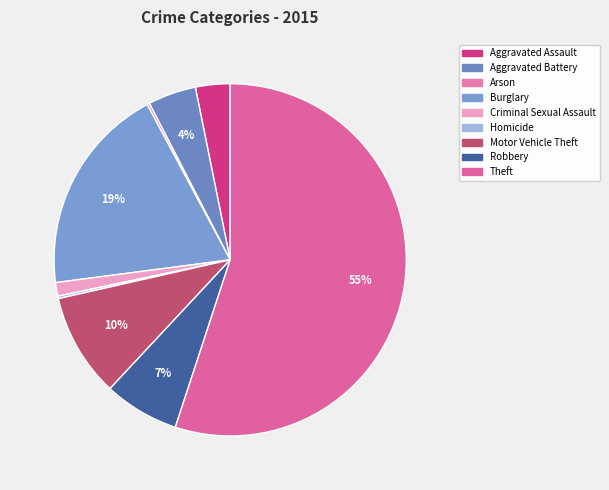

What is the smallest slice in the pie chart?

Arson